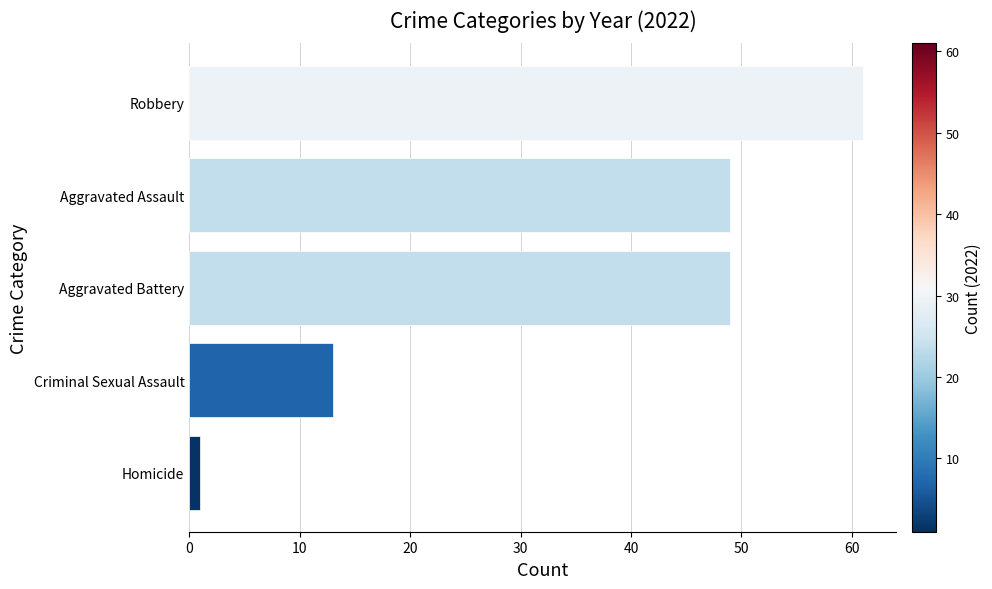

What is the greatest value displayed?

61